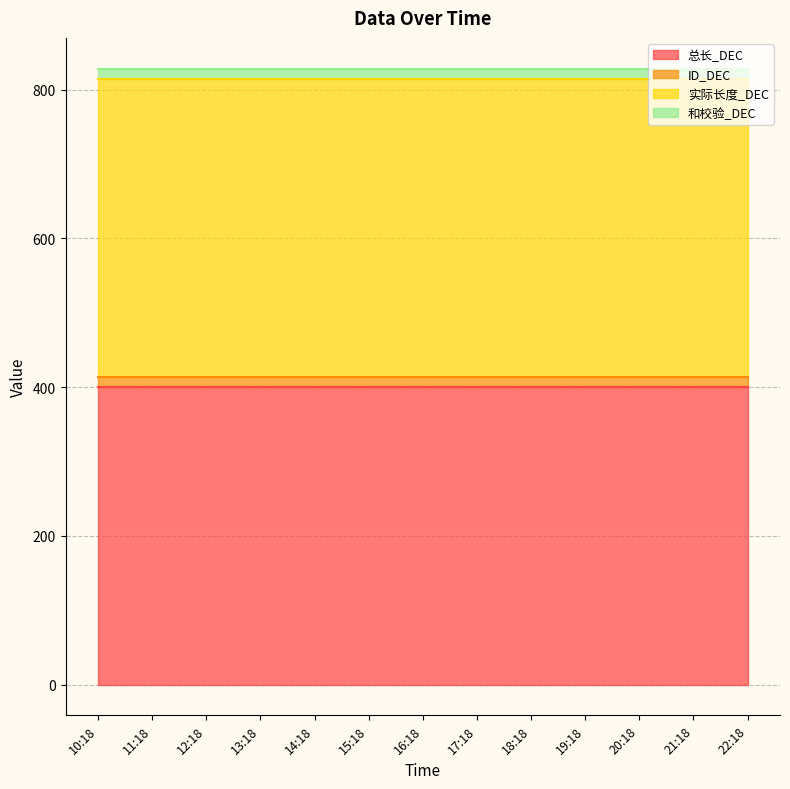

What is the minimum value shown in the chart?

14